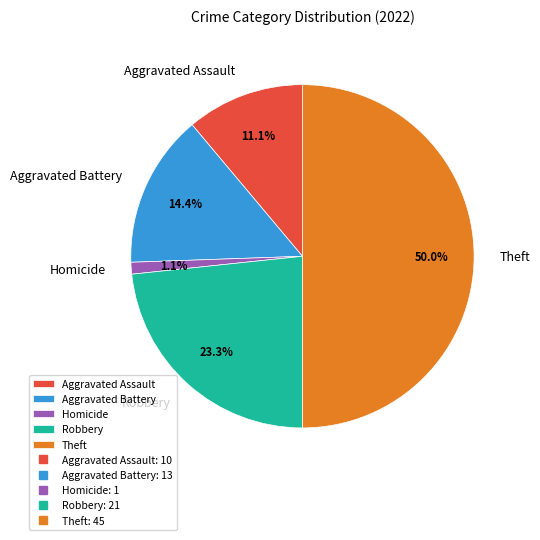

What percentage is NOT represented by Aggravated Battery?

85.6%